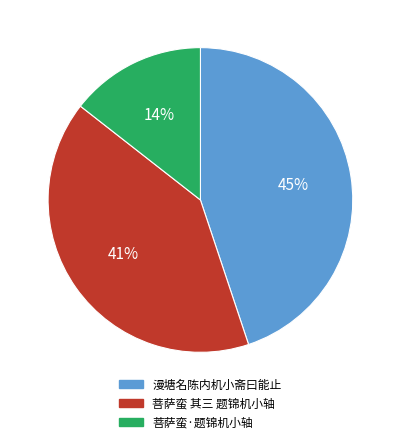

Between 菩萨蛮 其三 题锦机小轴 and 漫塘名陈内机小斋曰能止, which is larger?

漫塘名陈内机小斋曰能止